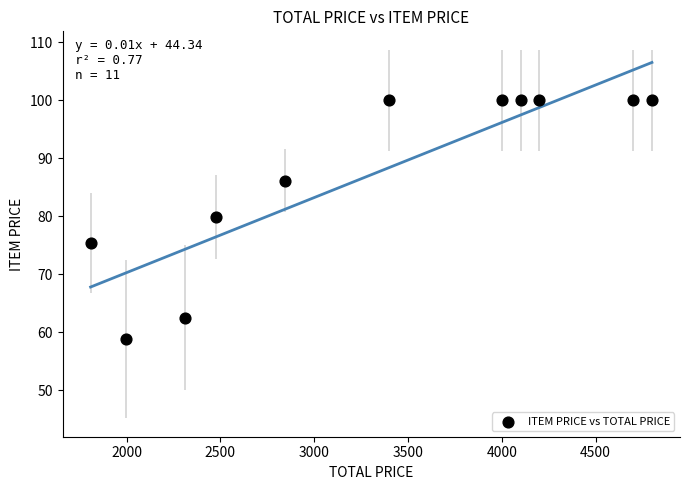

What is the range of X values (max minus min)?

2991.6